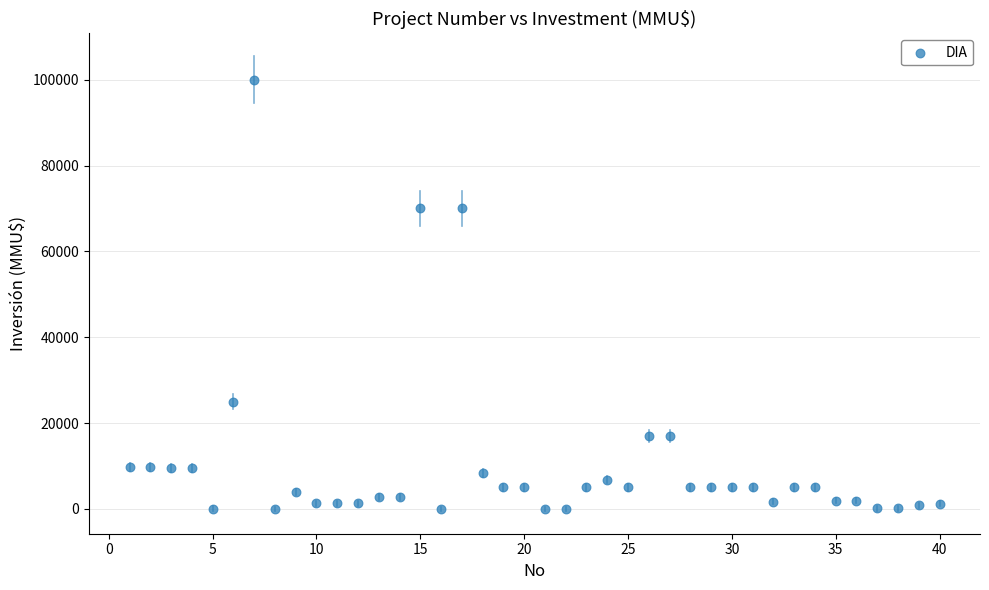

What is the range of Y values (max minus min)?

100000